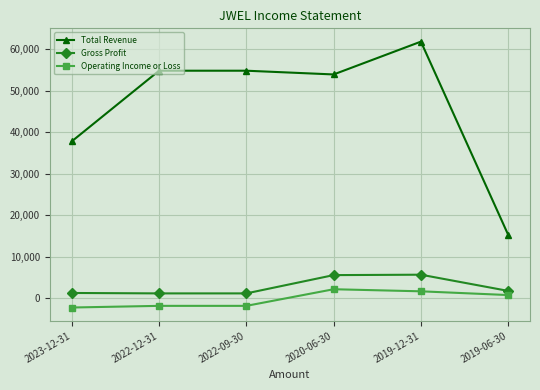

What is the sum of all Operating Income or Loss values?

-1100